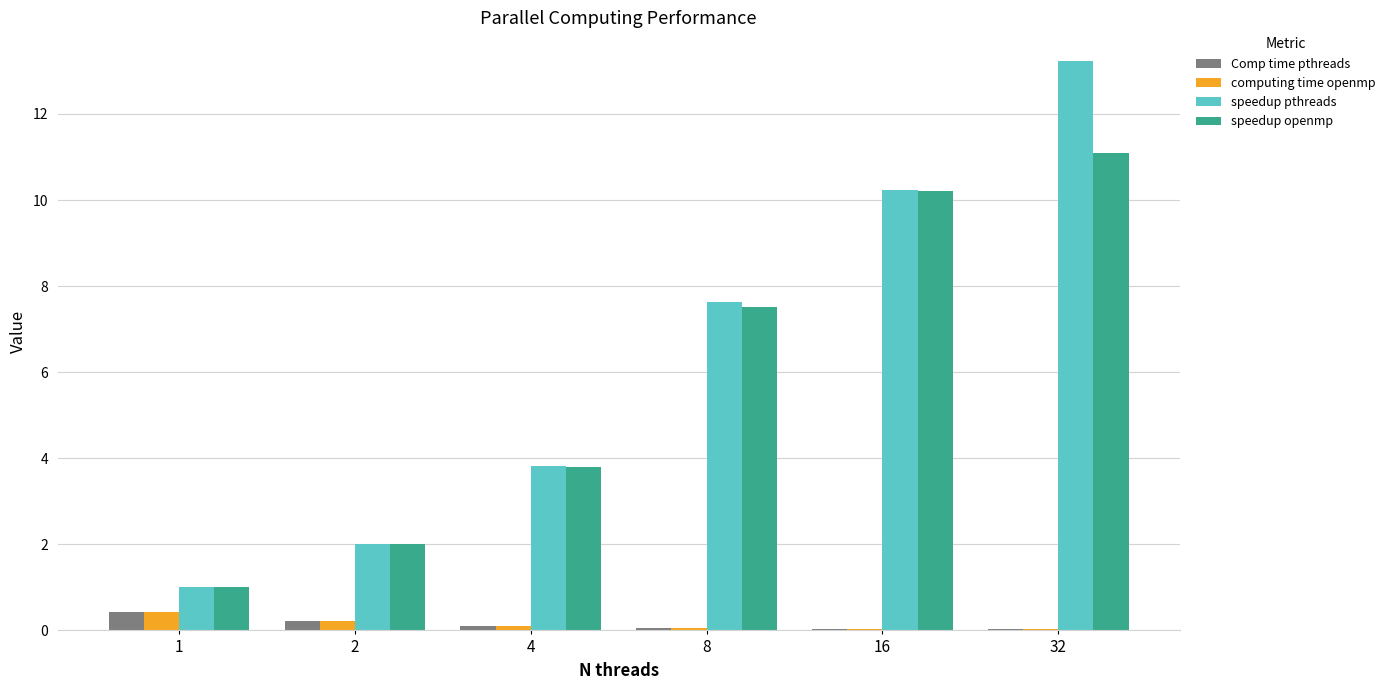

Is it true that Comp time pthreads equals 0.0 at 16?

True